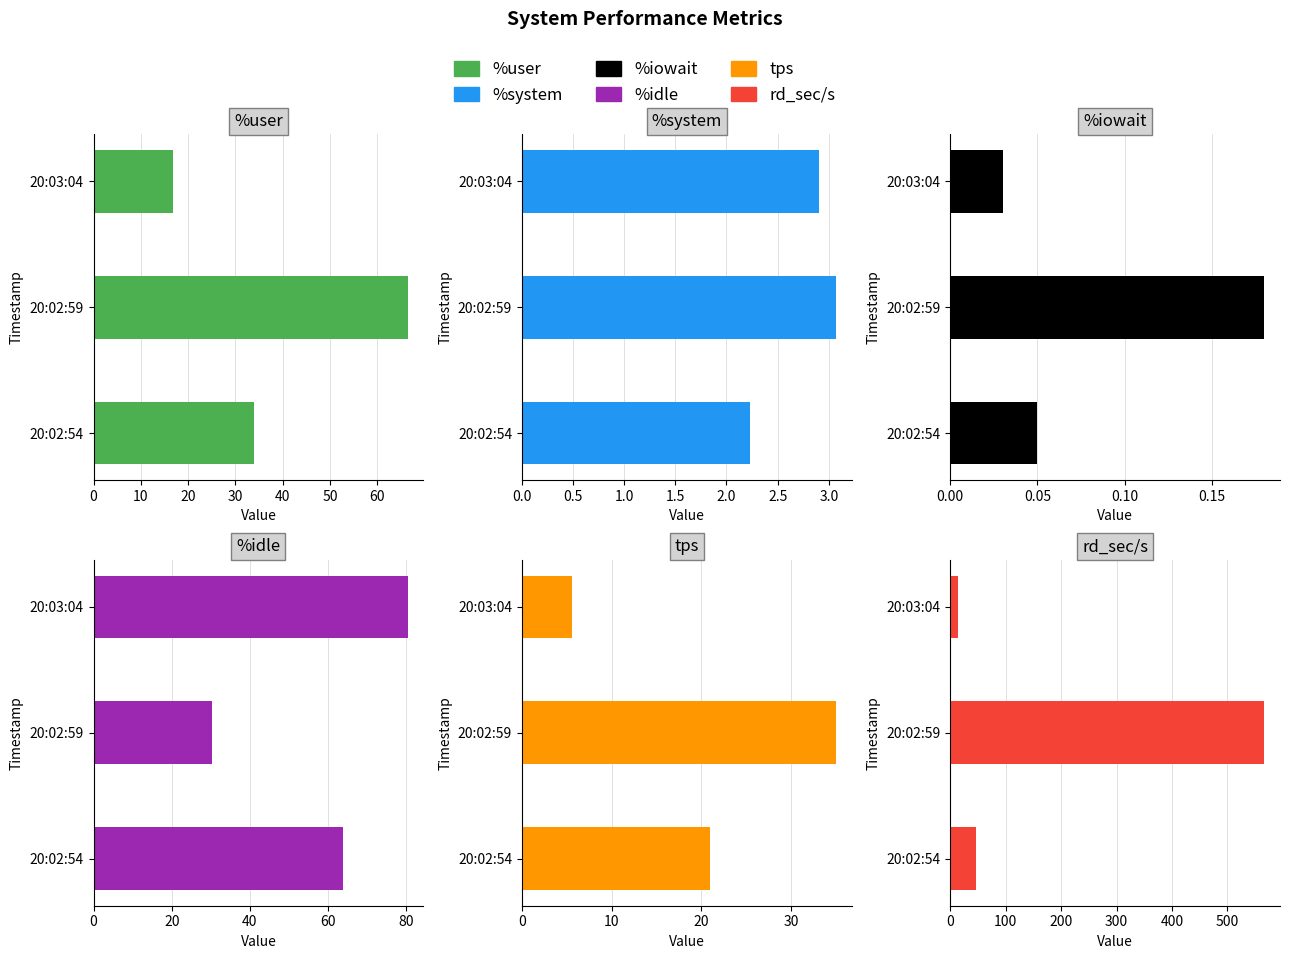

What position from the right is 20:02:59?

2